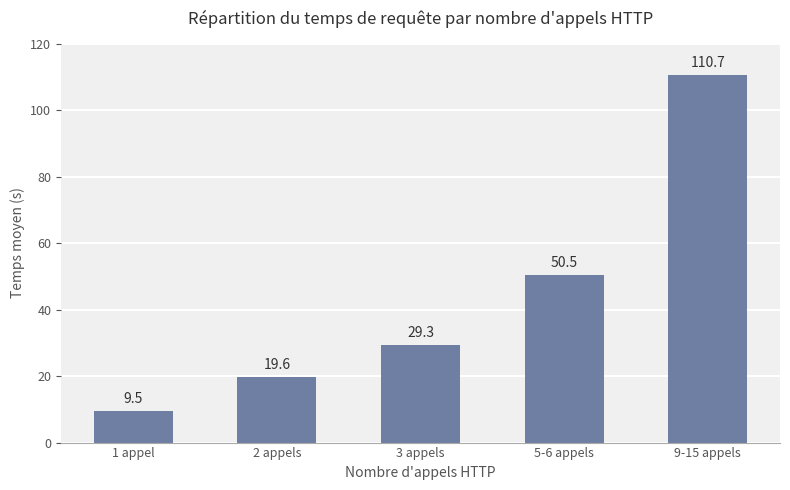

What is the ratio of the value at 1 appel to the value at 9-15 appels?

0.1